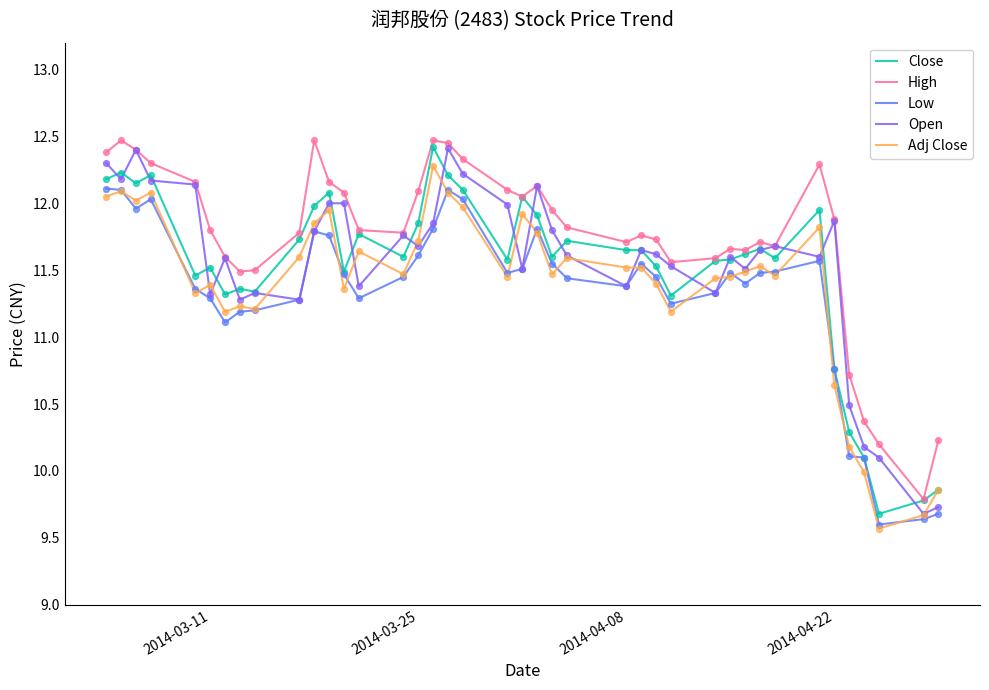

True or false: High and Low intersect in this chart.

False